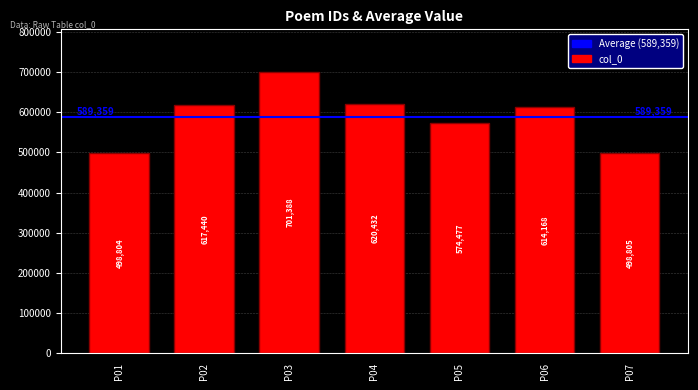

The value at P03 is 1108410. True or false?

False